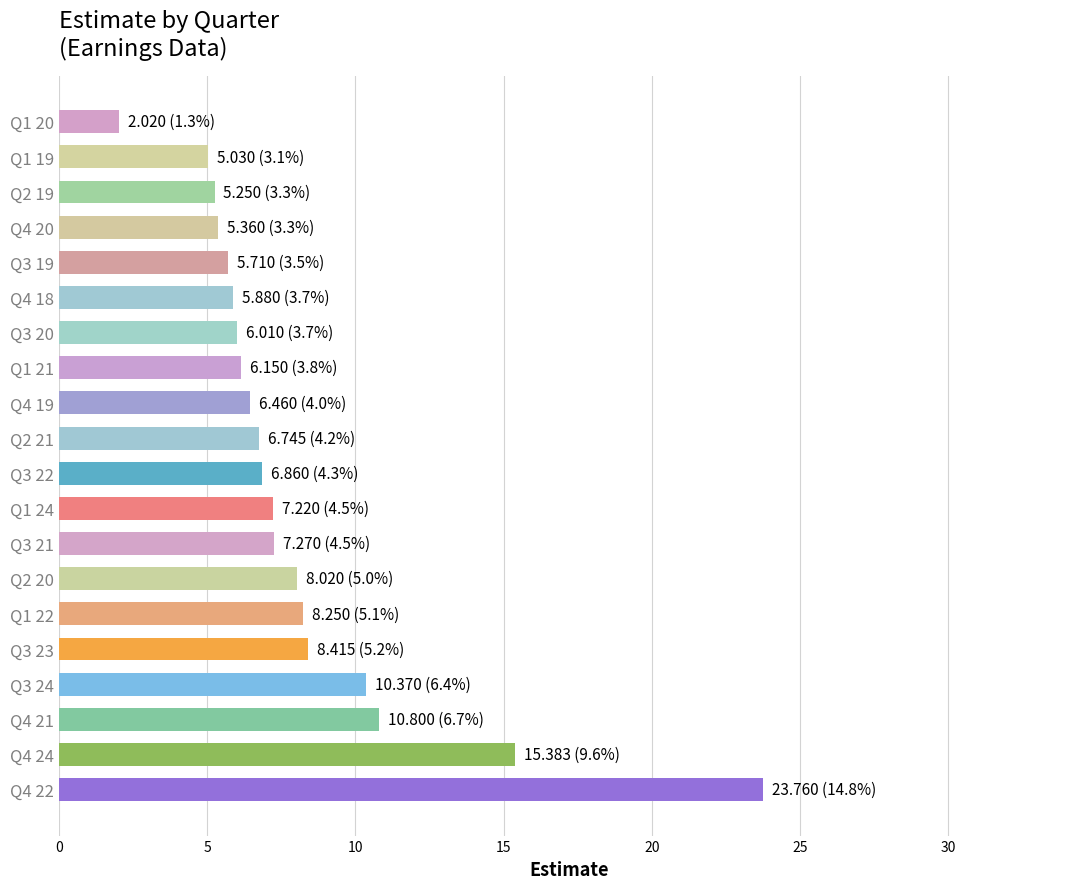

Between Q4 22 and Q2 19, which is larger?

Q4 22